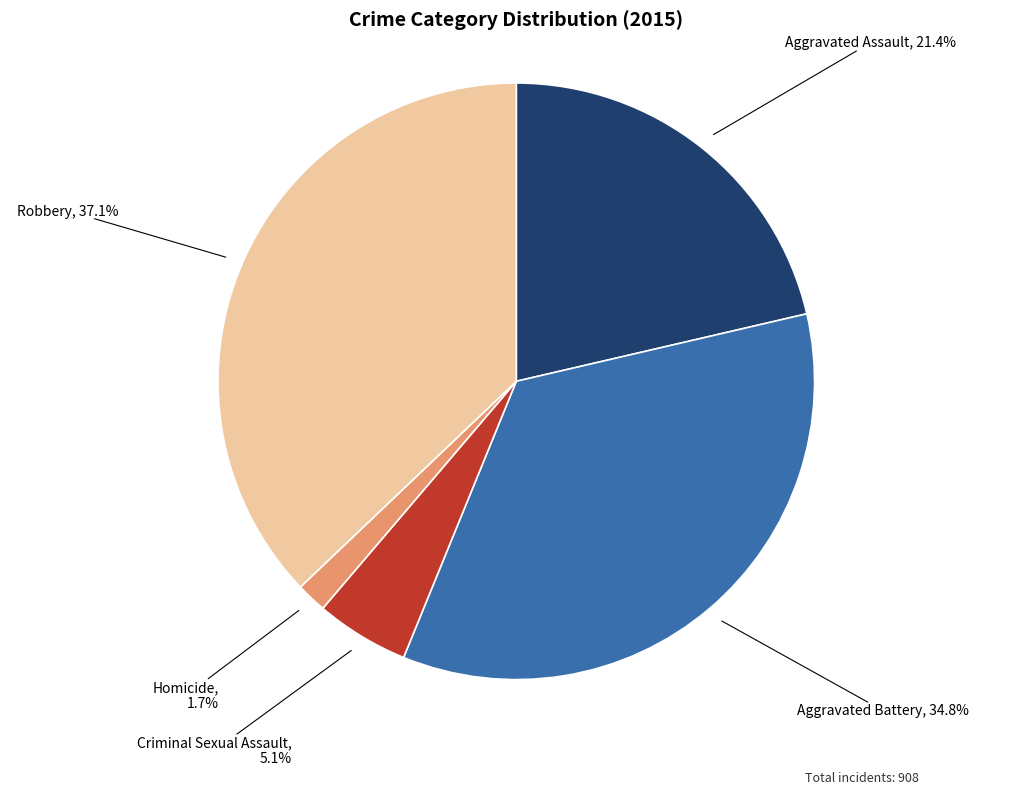

Between Homicide and Aggravated Battery, which is larger?

Aggravated Battery